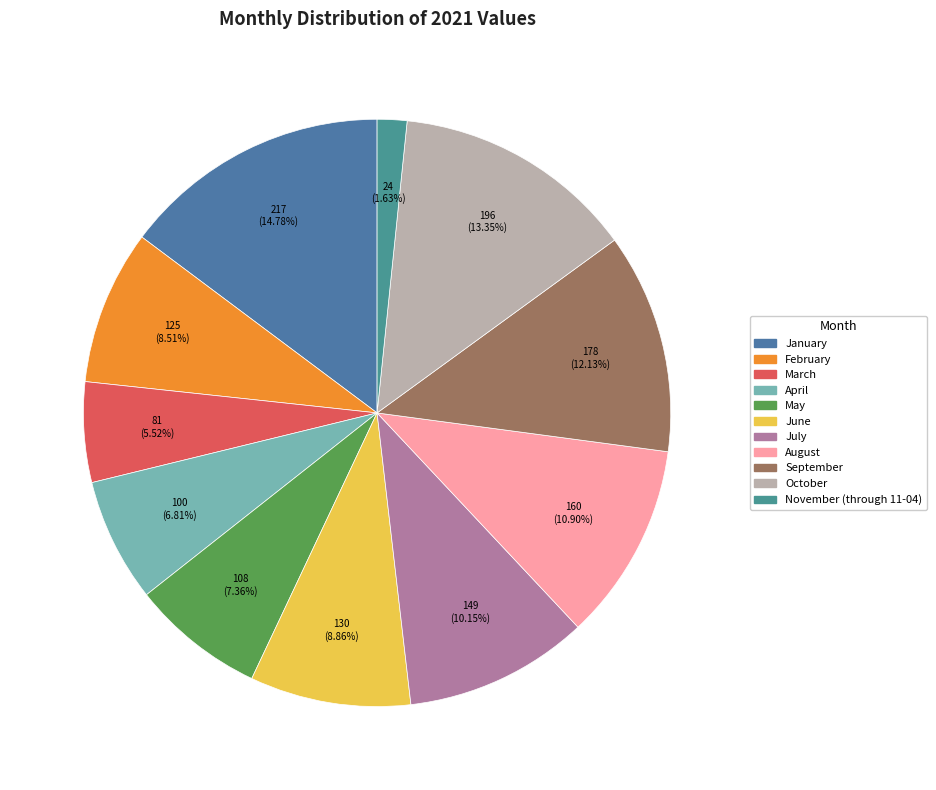

Which slice is the smallest?

November (through 11-04)